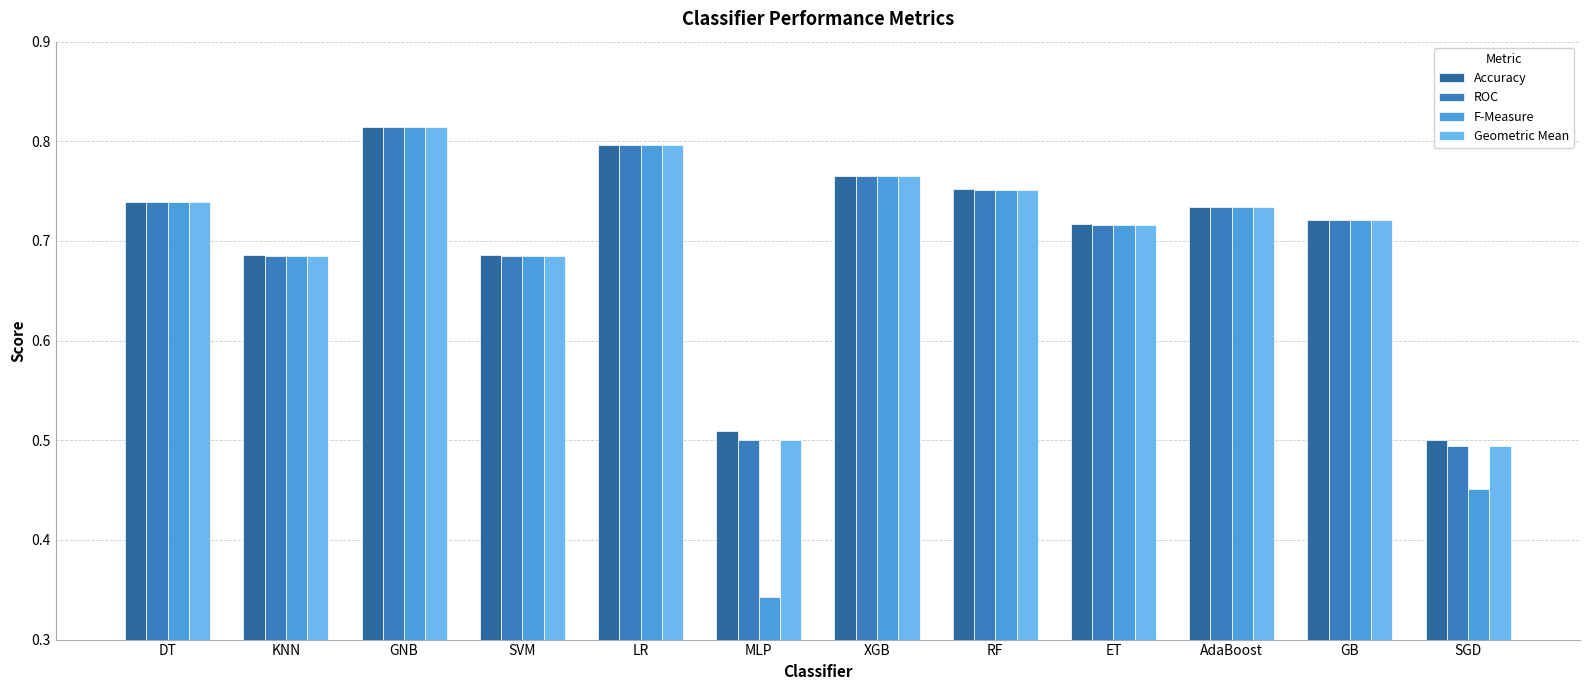

What is the maximum value shown in the chart?

0.8